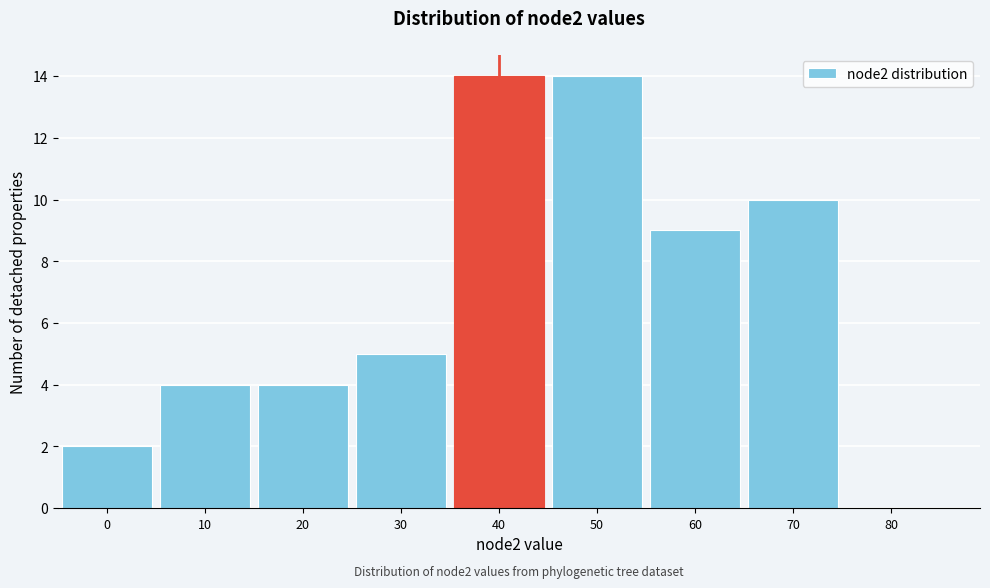

Reading right to left, transcribe all the data shown in this chart.

80=0	70=10	60=9	50=14	40=14	30=5	20=4	10=4	0=2